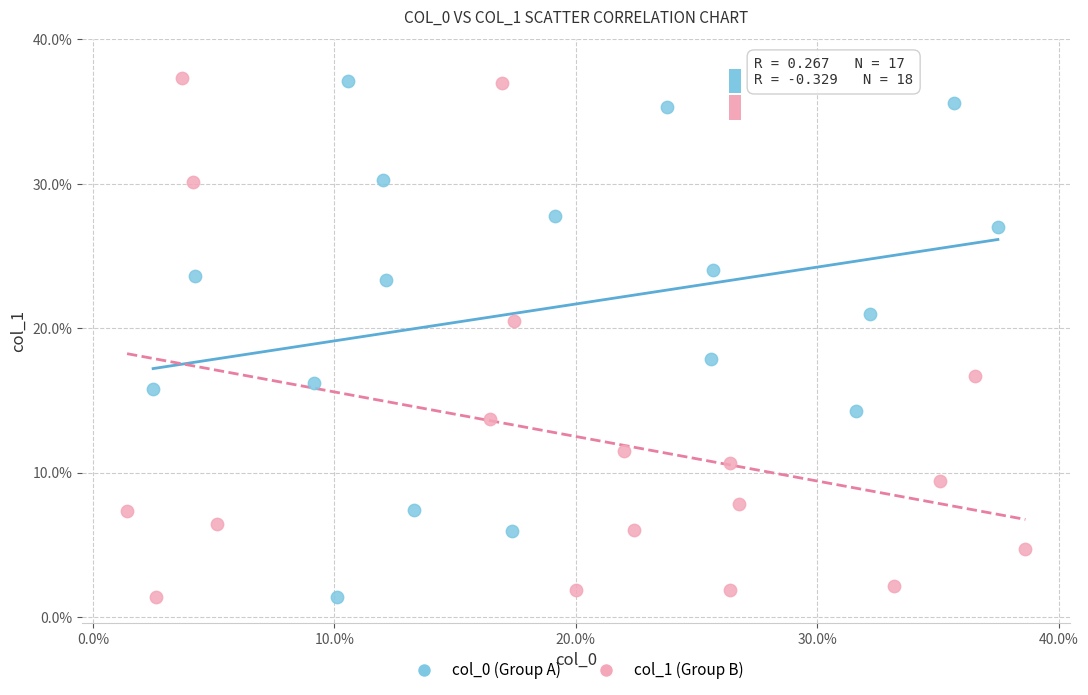

What are all the series names shown in the legend?

col_0 (Group A), col_1 (Group B)